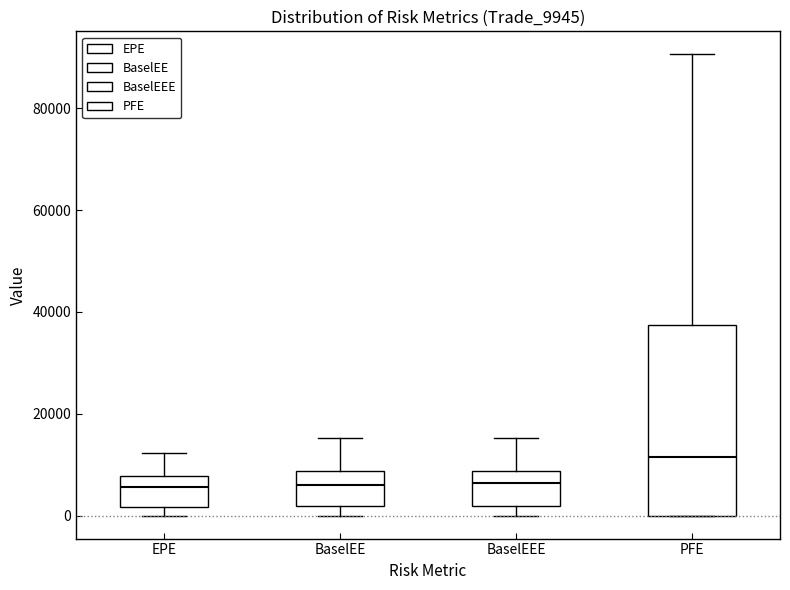

Reading left to right, transcribe this box plot: for each box, give where its median line is, the range the box spans, and where its two whiskers end, as read against the y-axis. The values are not printed on the chart, so give them approximately, as read against the axis.

EPE: median 6000, box 2000 to 8000, whiskers 0 to 12000
BaselEE: median 6000, box 2000 to 8000, whiskers 0 to 16000
BaselEEE: median 6000, box 2000 to 8000, whiskers 0 to 16000
PFE: median 12000, box 0 to 38000, whiskers 0 to 90000